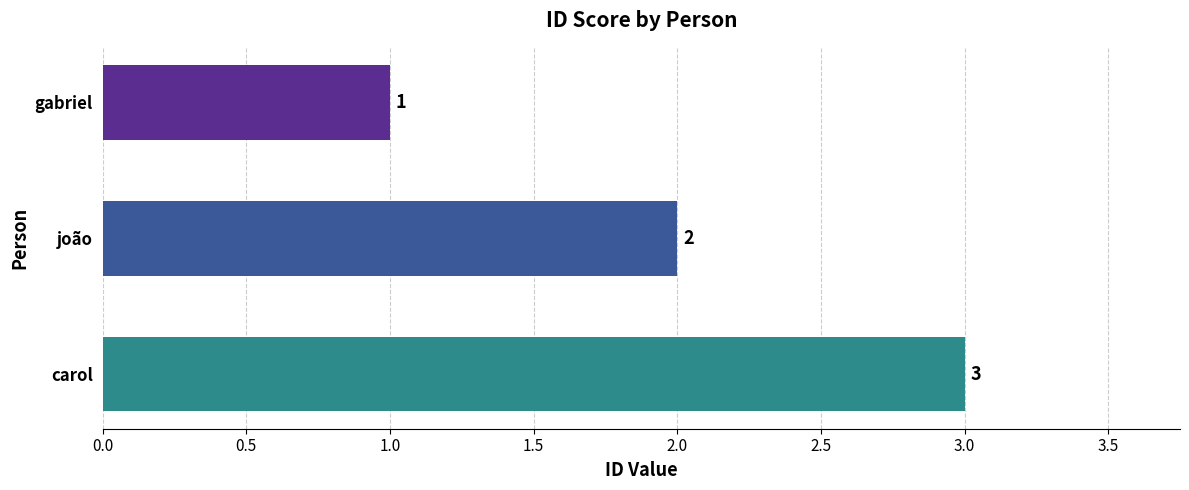

Does the chart contain stacked bars?

No